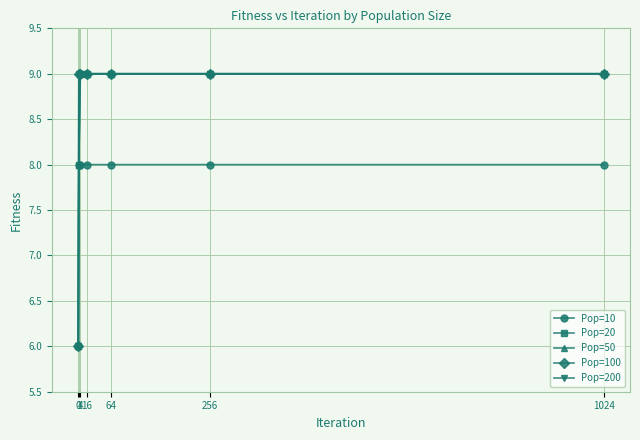

What is the approximate value of Pop=50 at 1024?

9